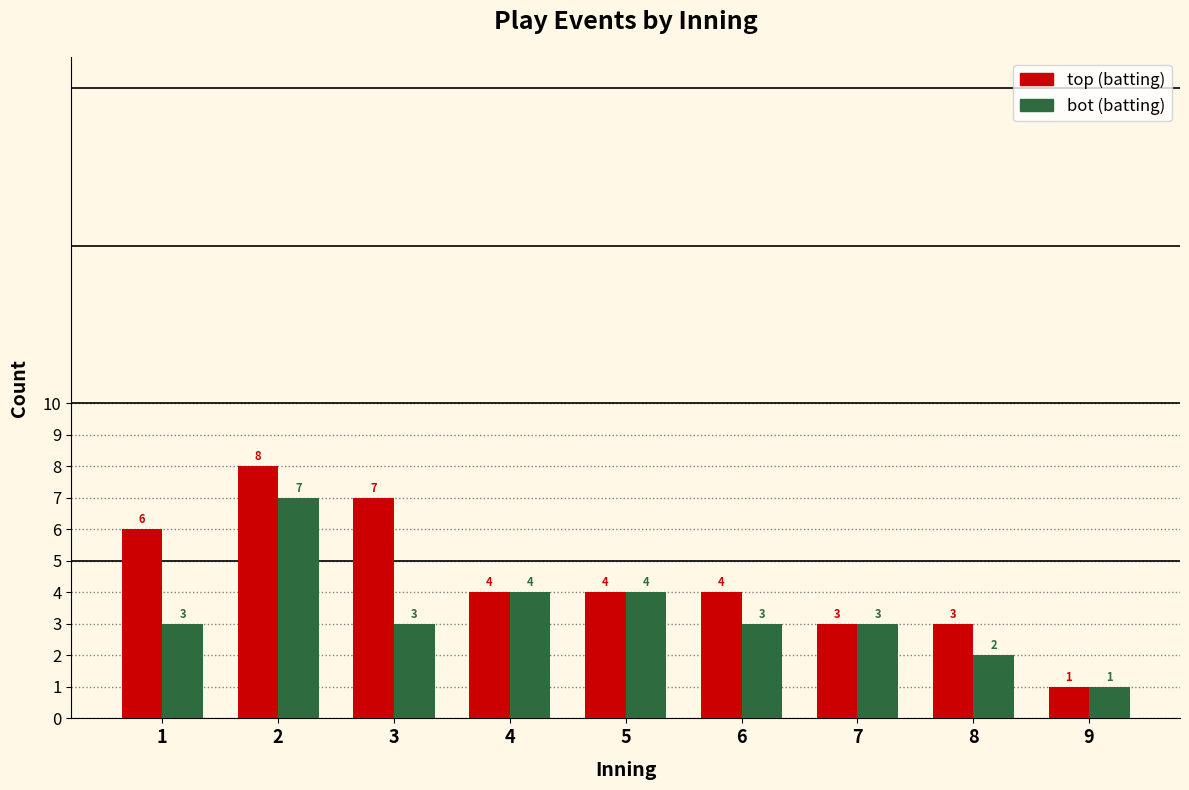

Reading left to right, transcribe all the data shown in this chart.

top: 6	8	7	4	4	4	3	3	1
bot: 3	7	3	4	4	3	3	2	1